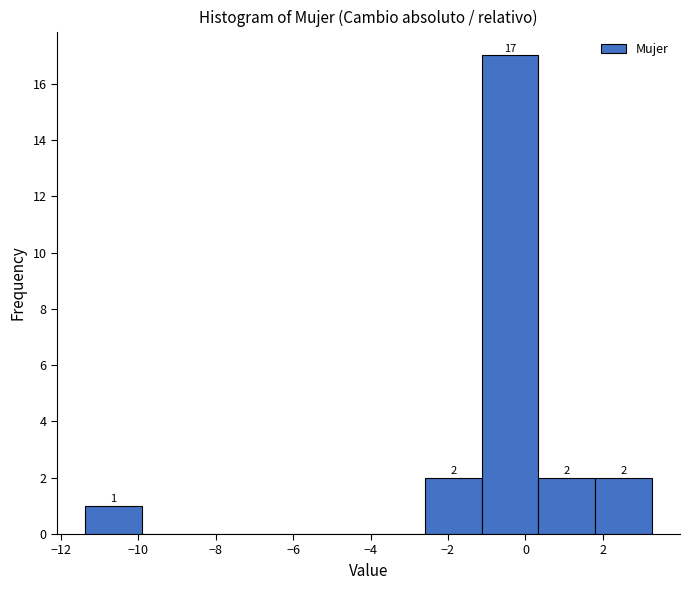

Over which range of the x-axis is the bar tallest?

-1.2 to 0.4